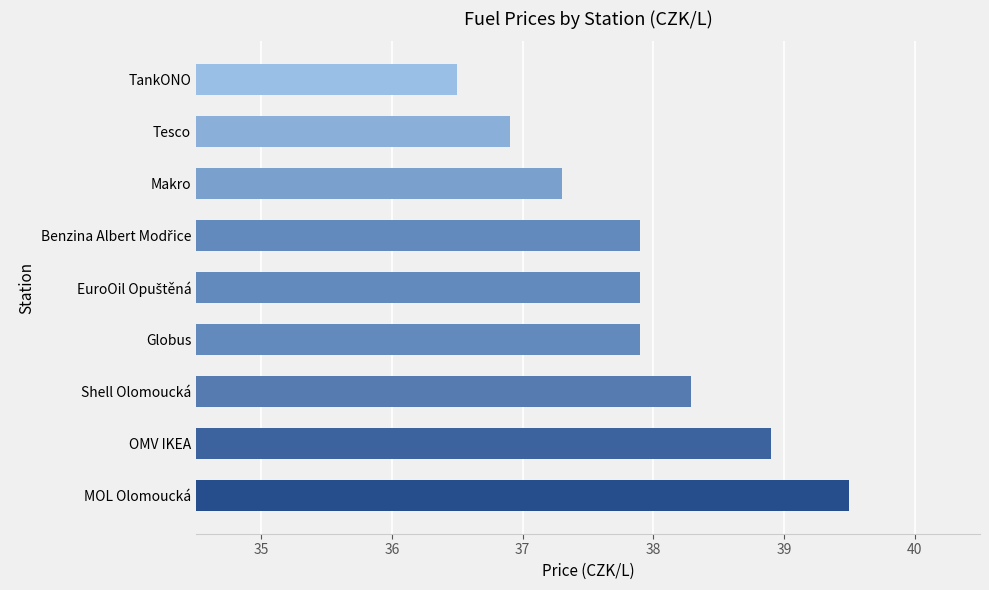

Approximately how many times larger is the value at Shell Olomoucká compared to Tesco?

1.0